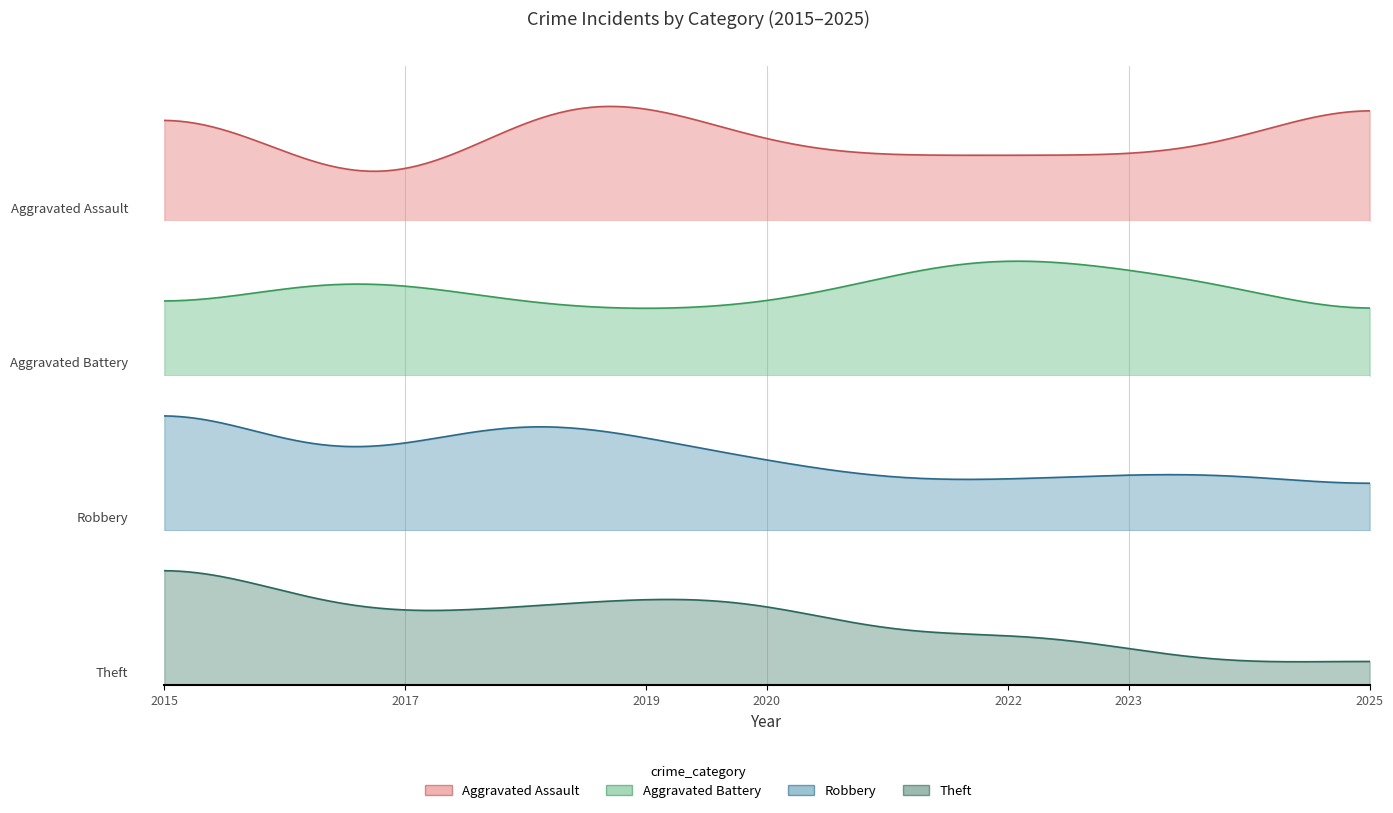

What are all the series names shown in the legend?

Aggravated Assault, Aggravated Battery, Robbery, Theft